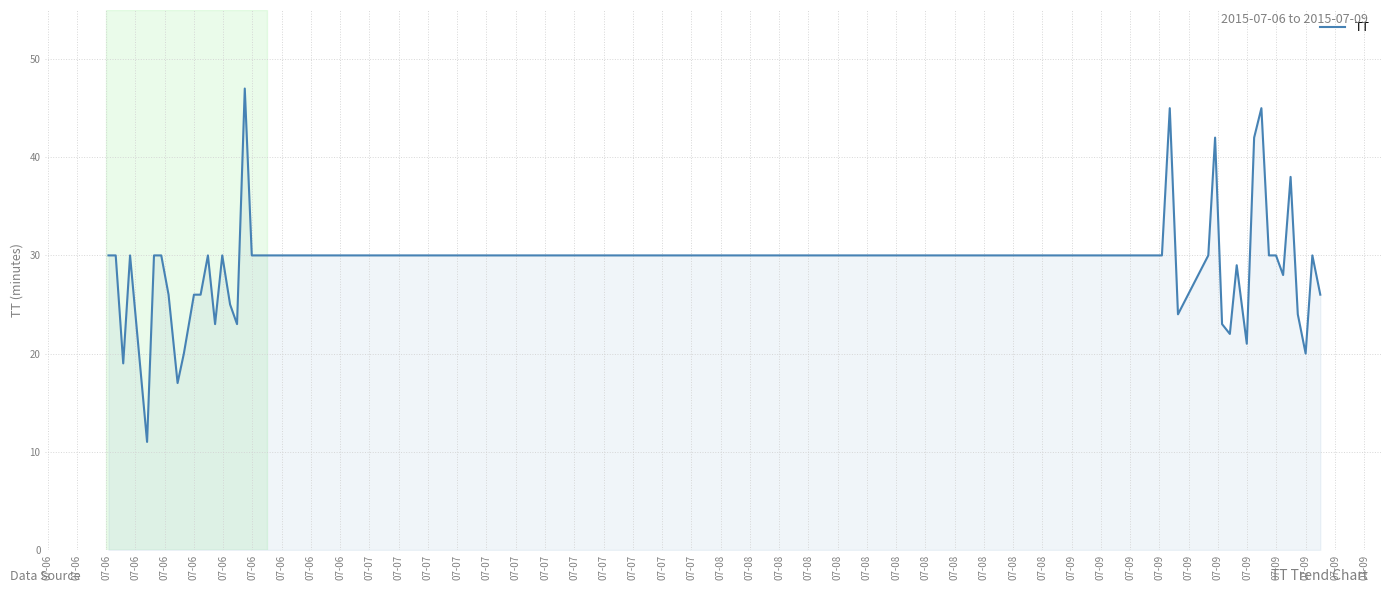

What is the difference between the maximum and minimum values?

36